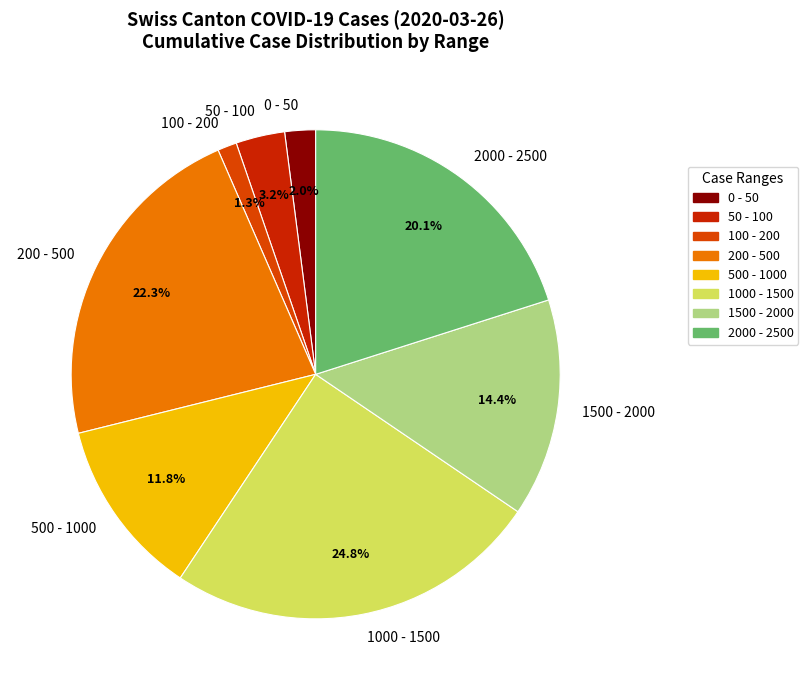

Is there a majority slice in this chart?

No